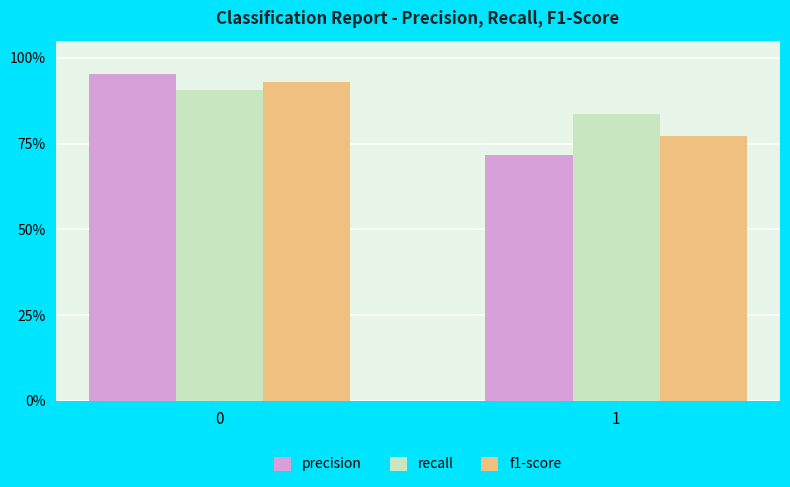

Is the value of precision at 1 greater than the value of recall at 1?

No